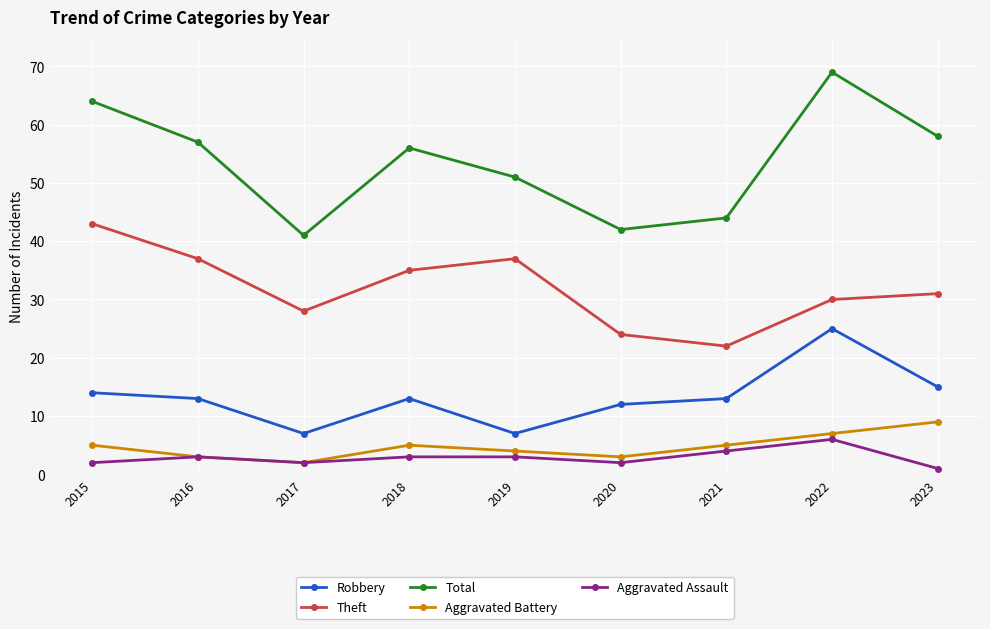

How many categories are shown in the chart?

9